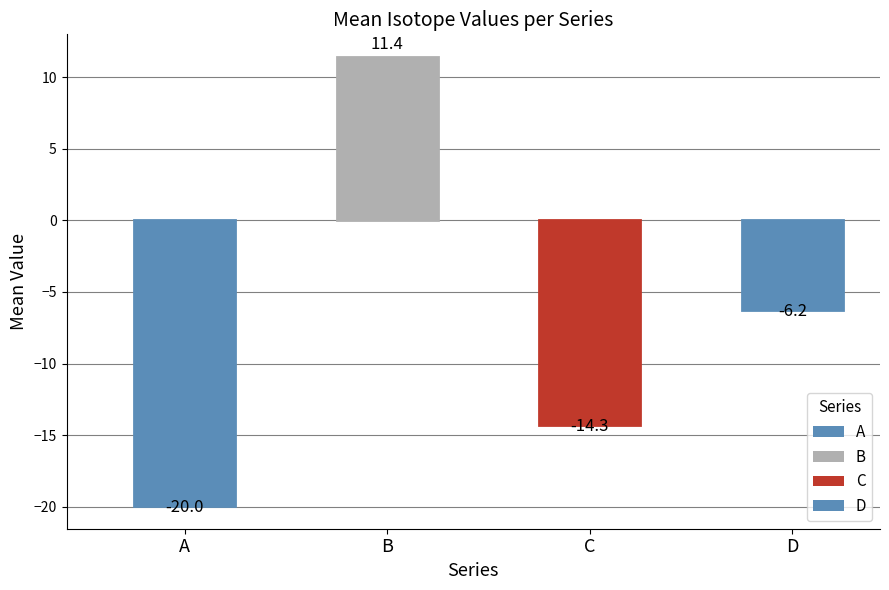

How many values are below -6?

3